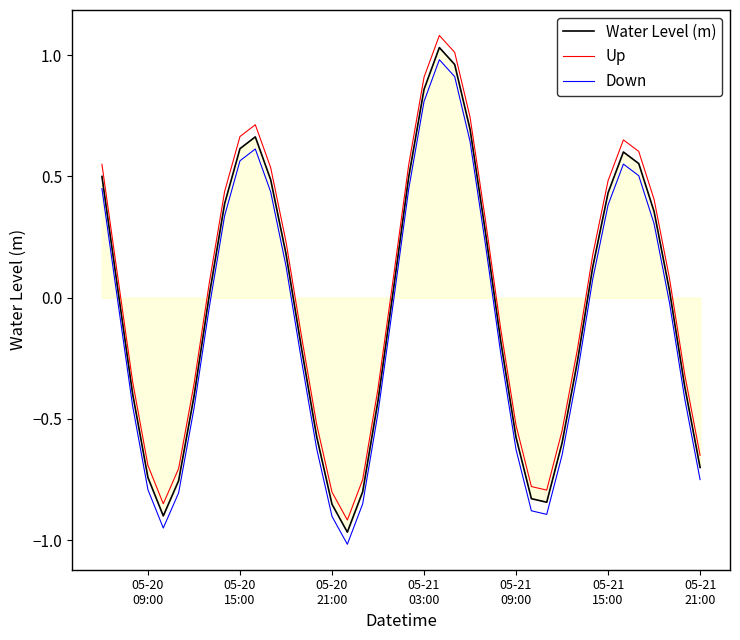

What is the greatest value displayed?

1.1